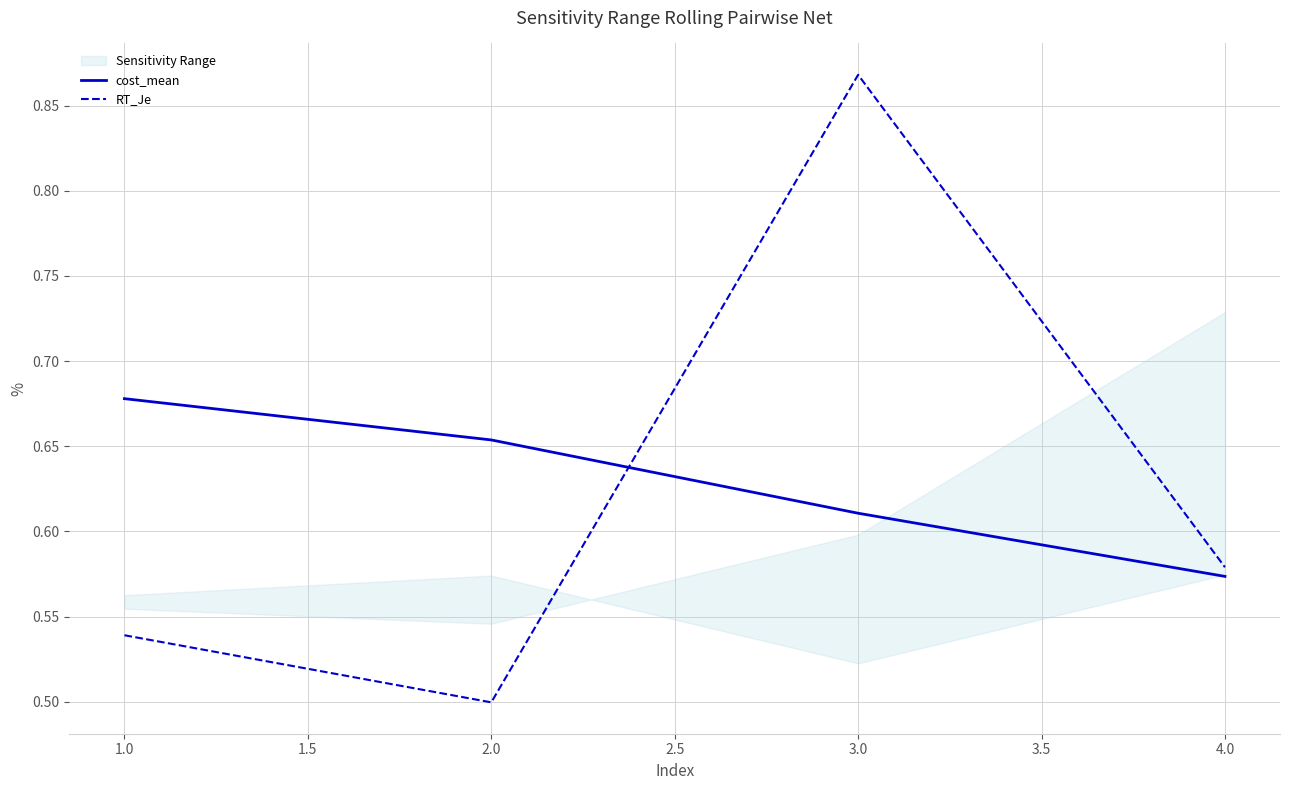

List the labels in order of RT_Je value, smallest first.

2.0, 1.0, 4.0, 3.0